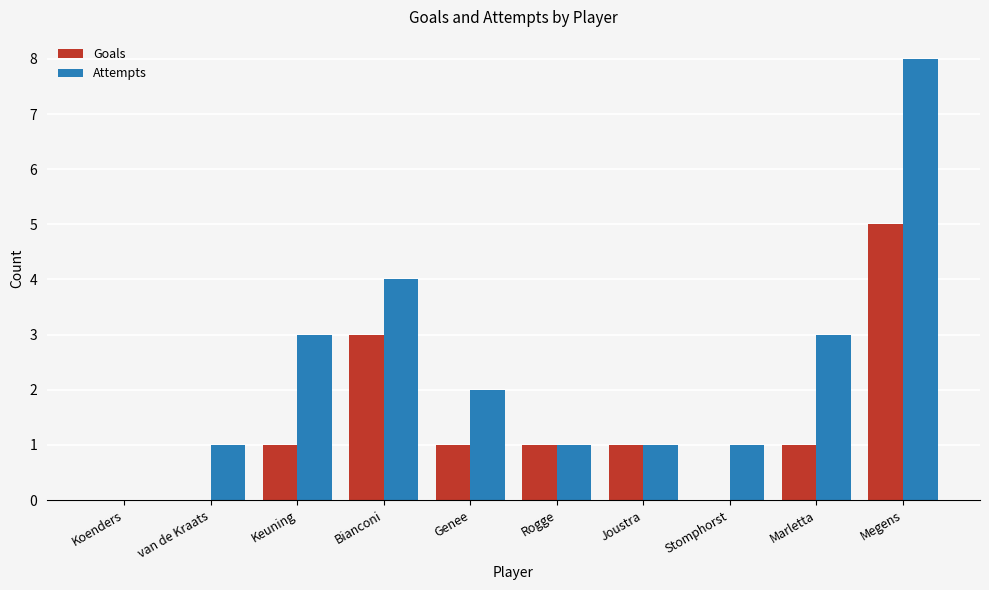

What is the highest value of the Attempts series?

8